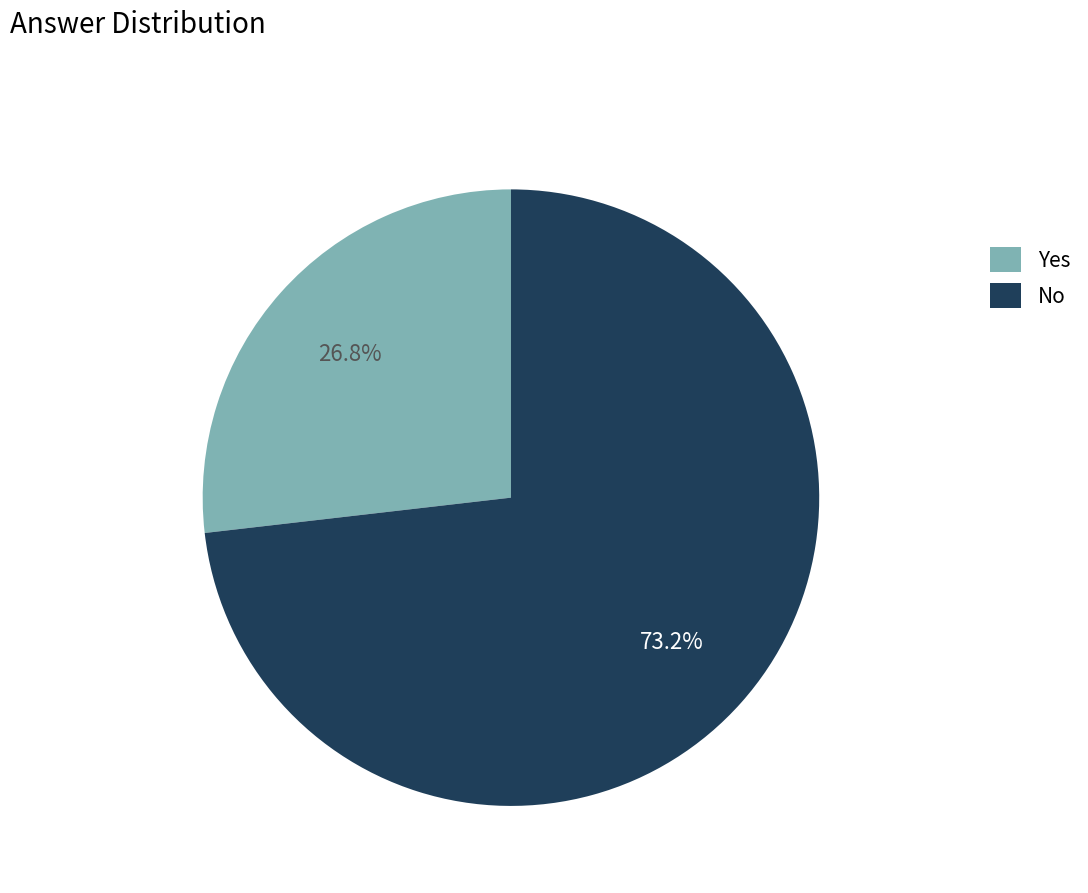

How many segments does this pie chart have?

2